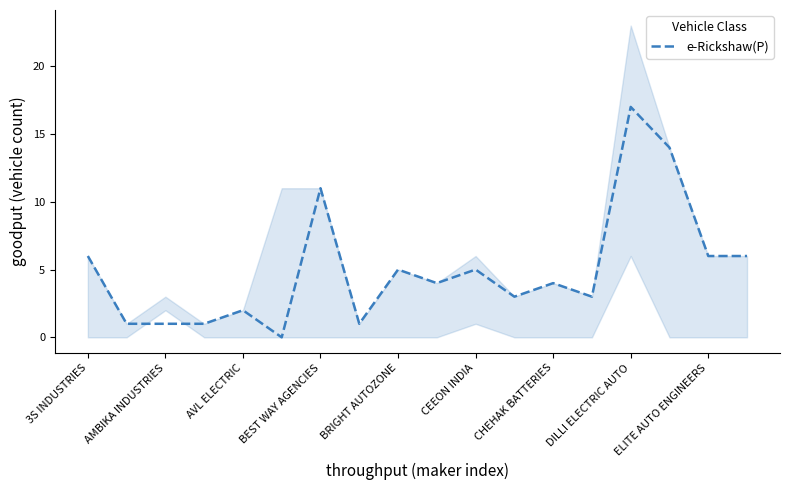

Read the e-Rickshaw(P) value at CEEON INDIA.

5